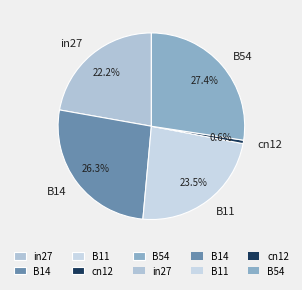

Is cn12 the majority of the pie?

No